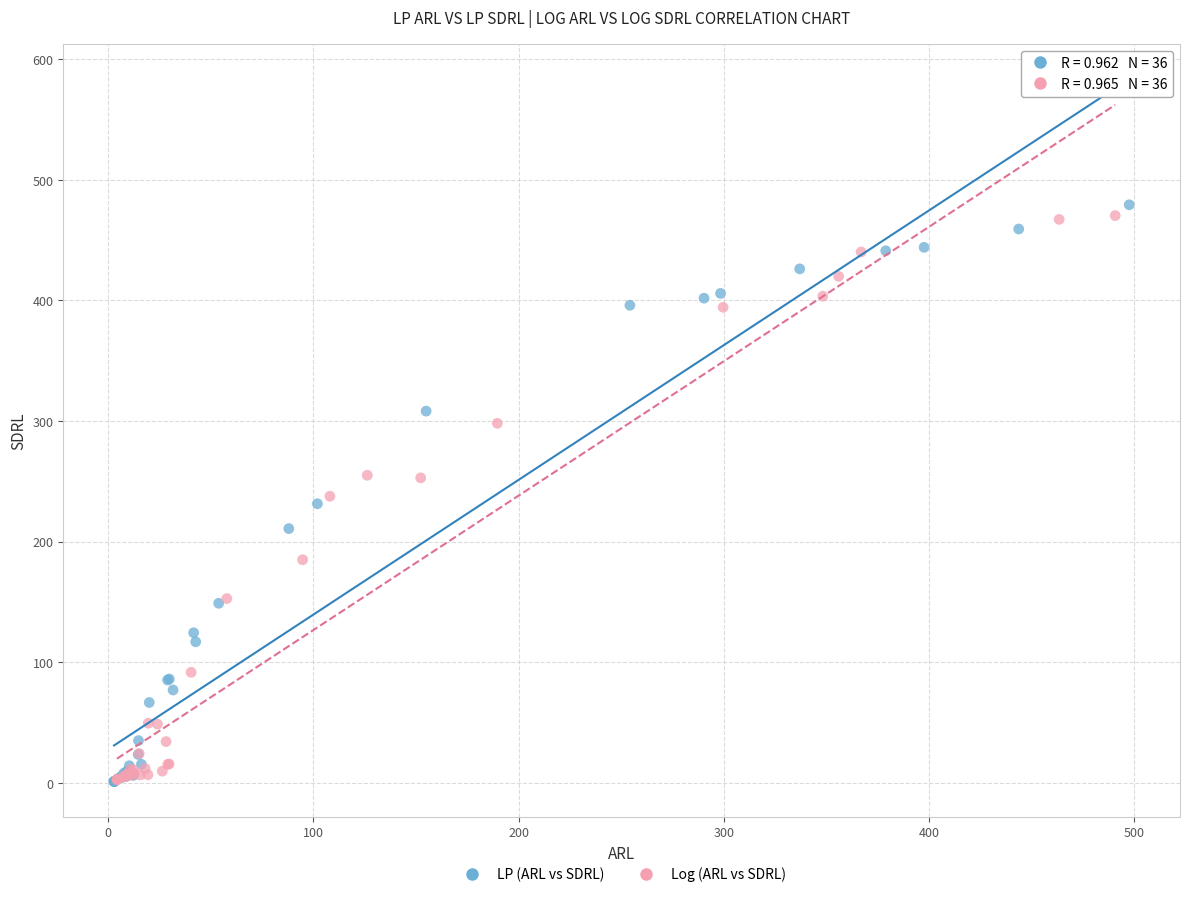

What are all the series names shown in the legend?

LP (ARL vs SDRL), Log (ARL vs SDRL)